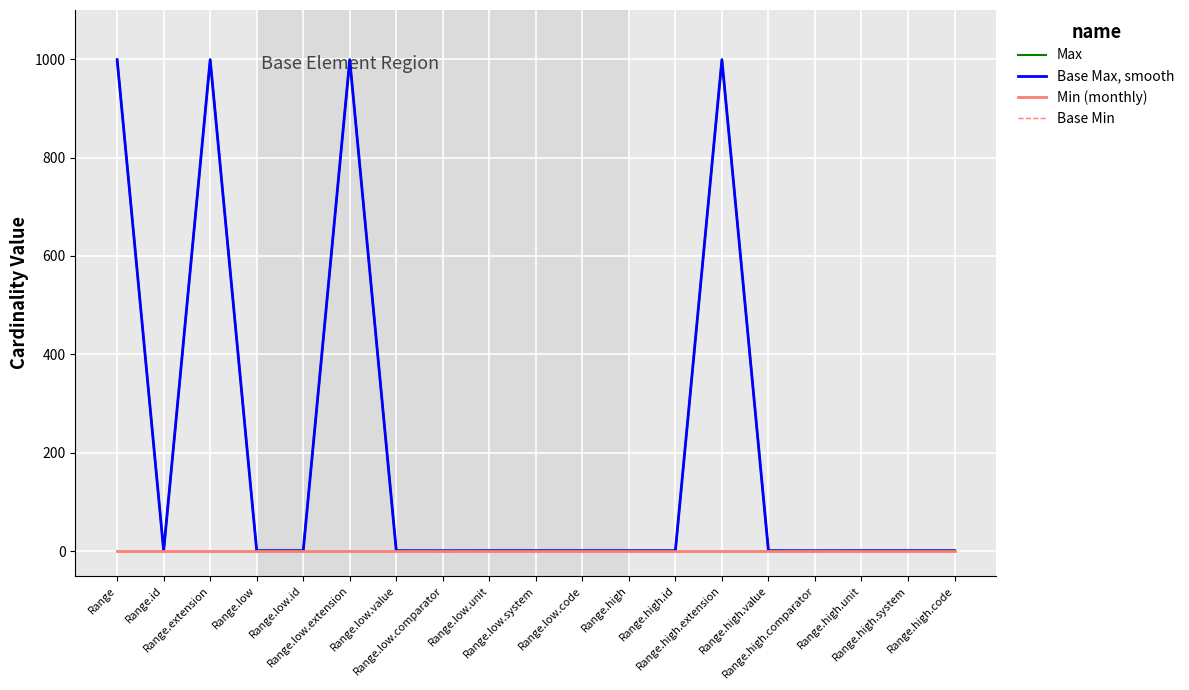

At which label does Base Min reach its peak?

Range